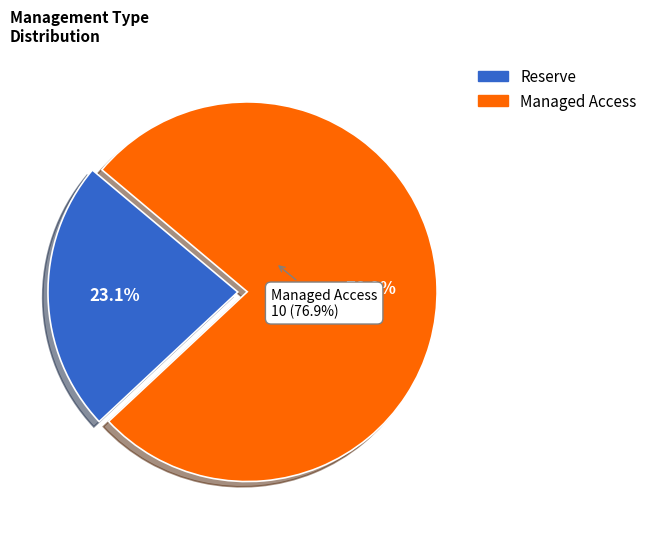

What is the total percentage of Managed Access and Reserve?

100.0%